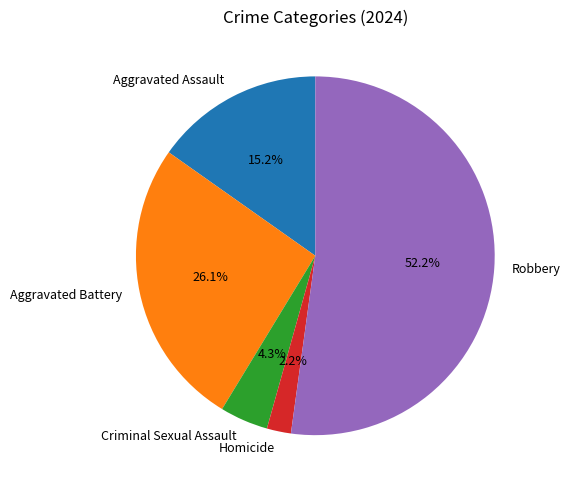

To the nearest percent, what portion does Aggravated Assault represent?

15%